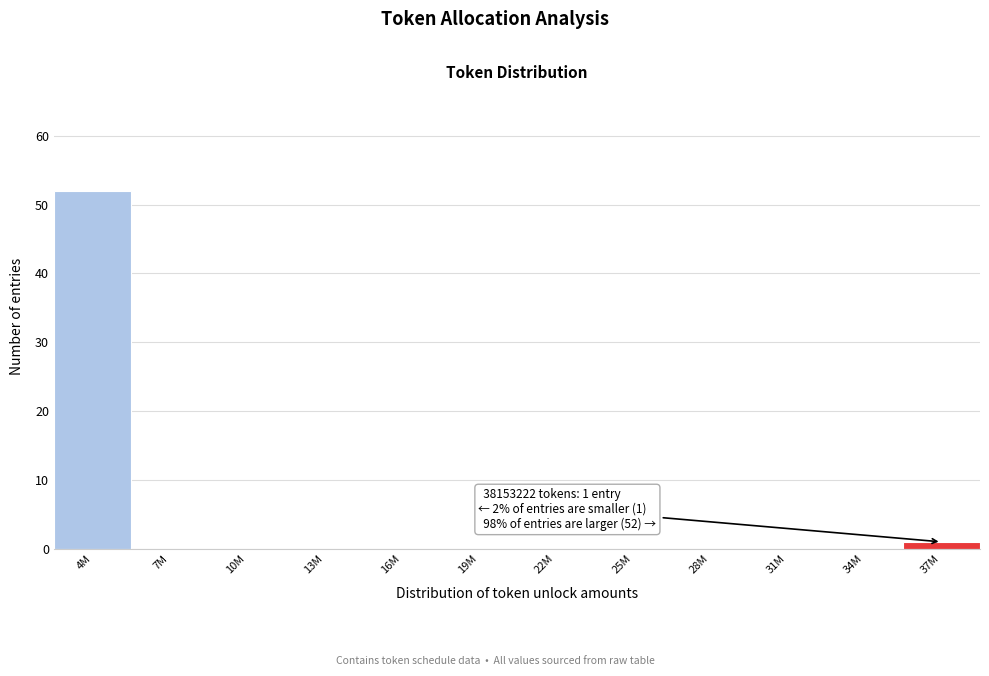

Reading left to right, list all the values displayed in this chart.

4M=52	7M=0	10M=0	13M=0	16M=0	19M=0	22M=0	25M=0	28M=0	31M=0	34M=0	37M=1